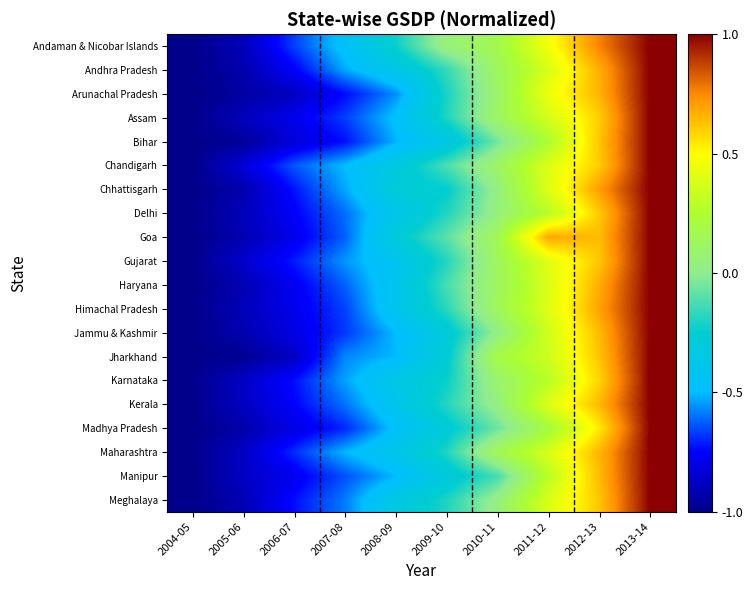

Rank the series at 2006-07 from highest to lowest value.

Chandigarh, Andaman & Nicobar Islands, Maharashtra, Gujarat, Chhattisgarh, Karnataka, Meghalaya, Kerala, Delhi, Andhra Pradesh, Haryana, Manipur, Assam, Himachal Pradesh, Goa, Madhya Pradesh, Jammu & Kashmir, Bihar, Jharkhand, Arunachal Pradesh